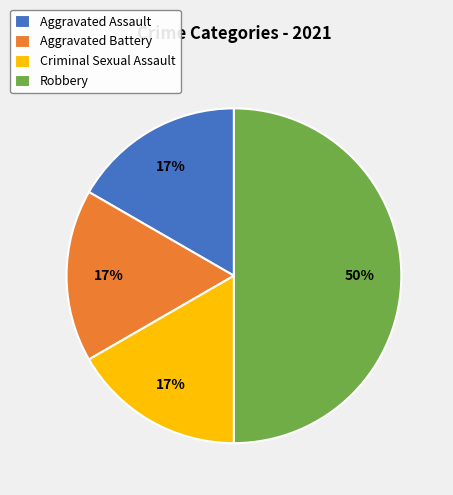

What is the largest slice in the pie chart?

Robbery